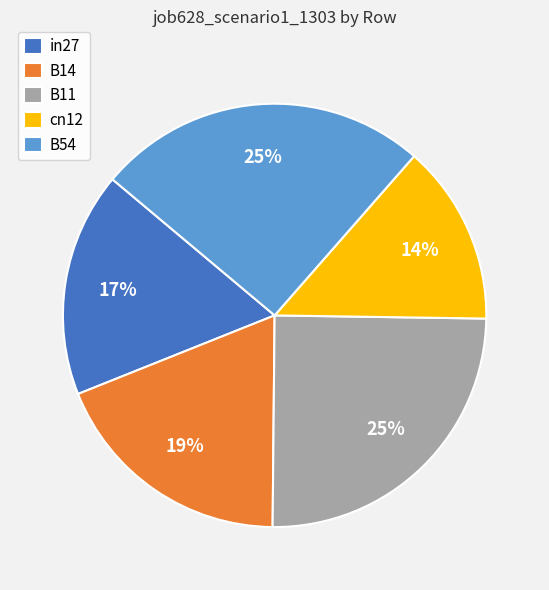

To the nearest percent, what percentage of the pie is B14?

19%